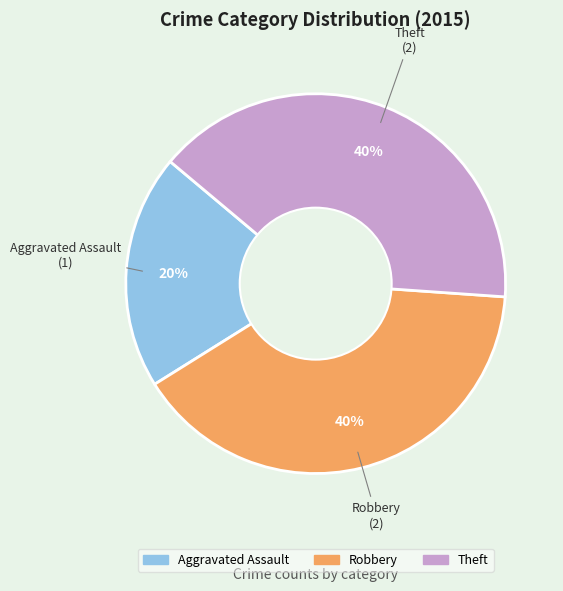

To the nearest percent, what is the combined percentage of Theft and Robbery?

80%